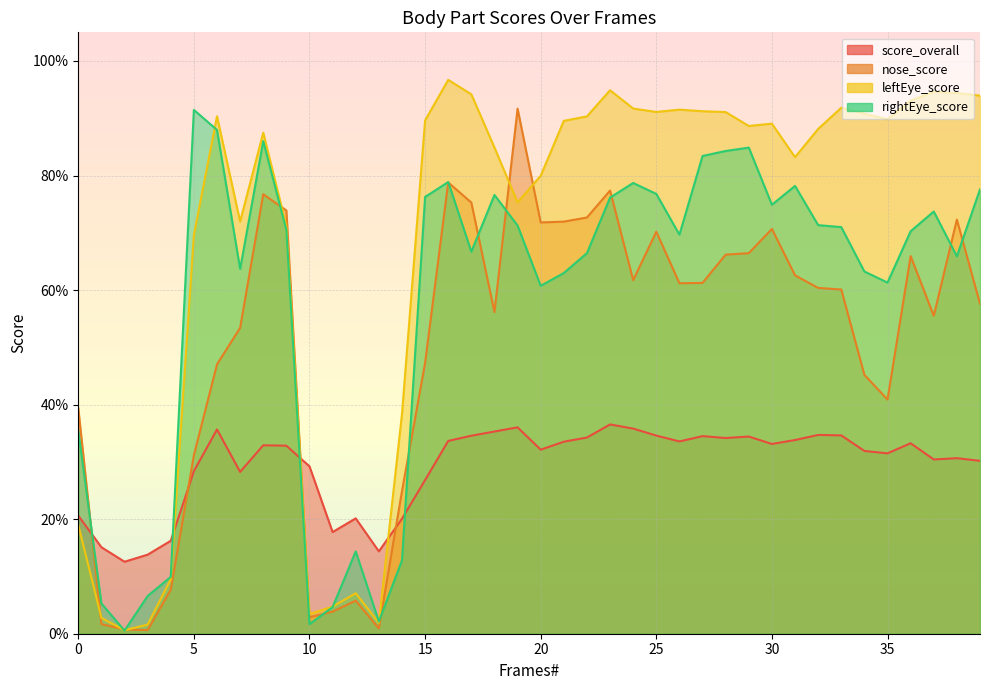

How many lines are shown in the chart?

4